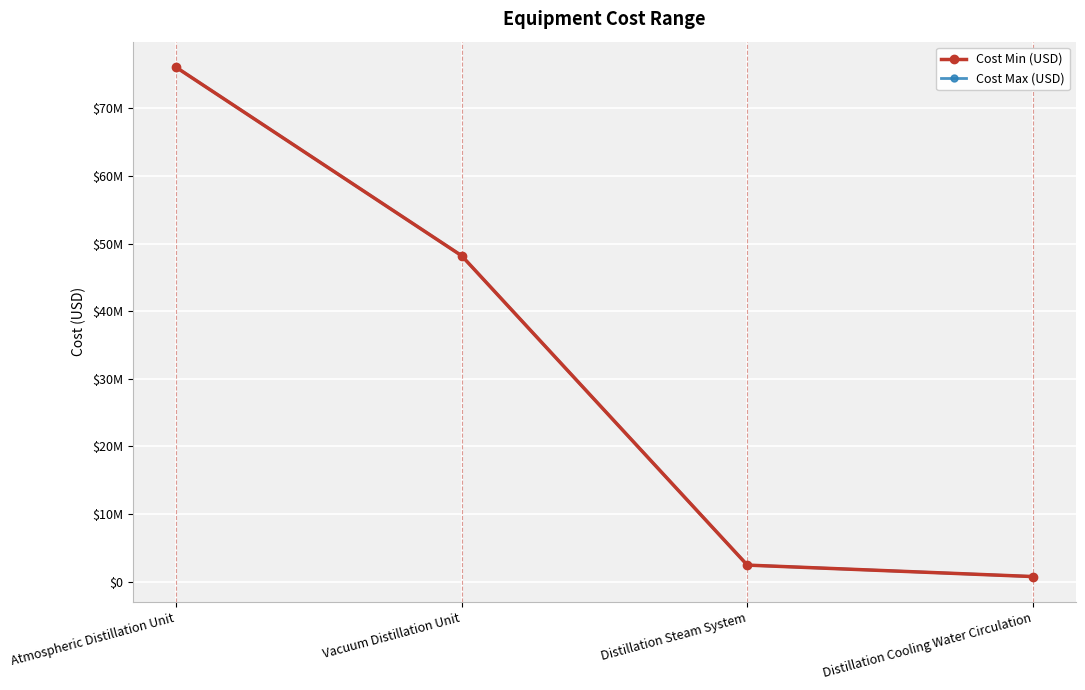

Is it true that Cost Max (USD) equals 760248.0 at Distillation Cooling Water Circulation?

True